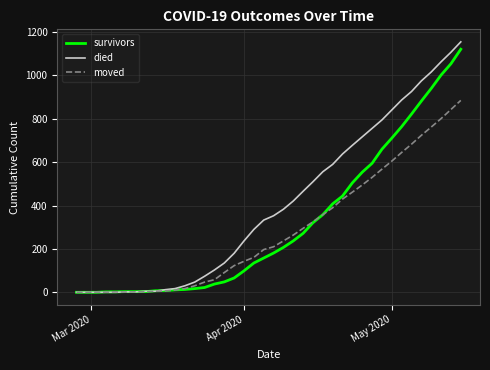

What is the maximum value shown in the chart?

1155